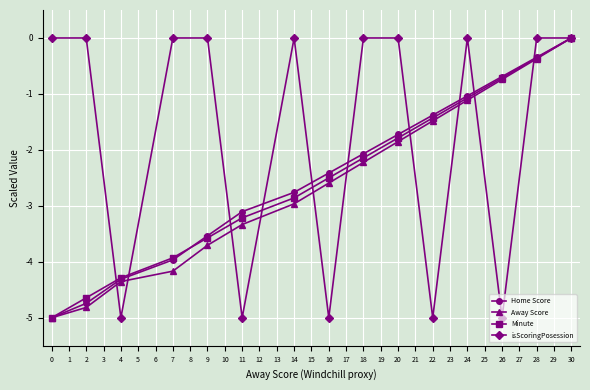

What is the value of the Minute point at the 14th from the left?

-0.4